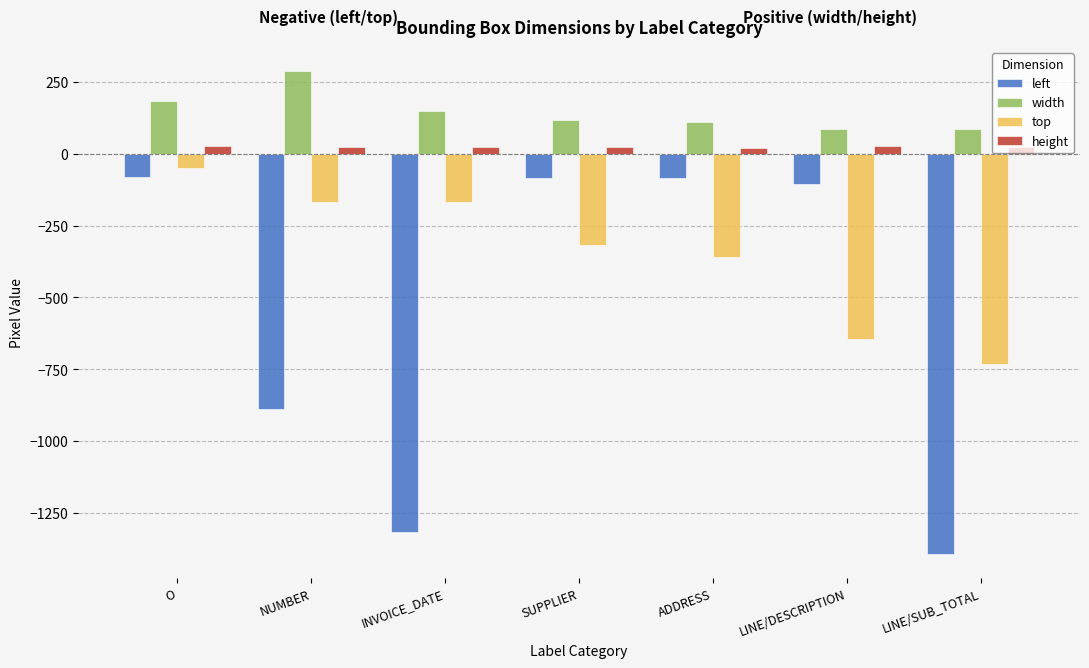

At which category is the sum across all series the highest?

O